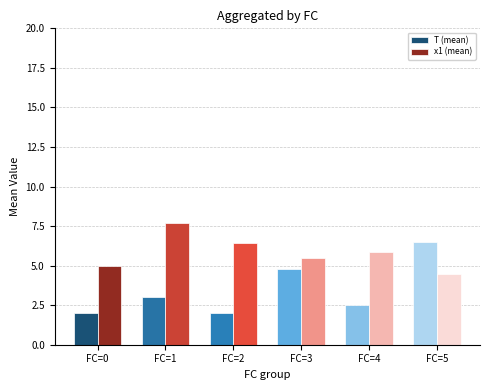

List the labels in order of x1 (mean) value, largest first.

FC=1, FC=2, FC=4, FC=3, FC=0, FC=5